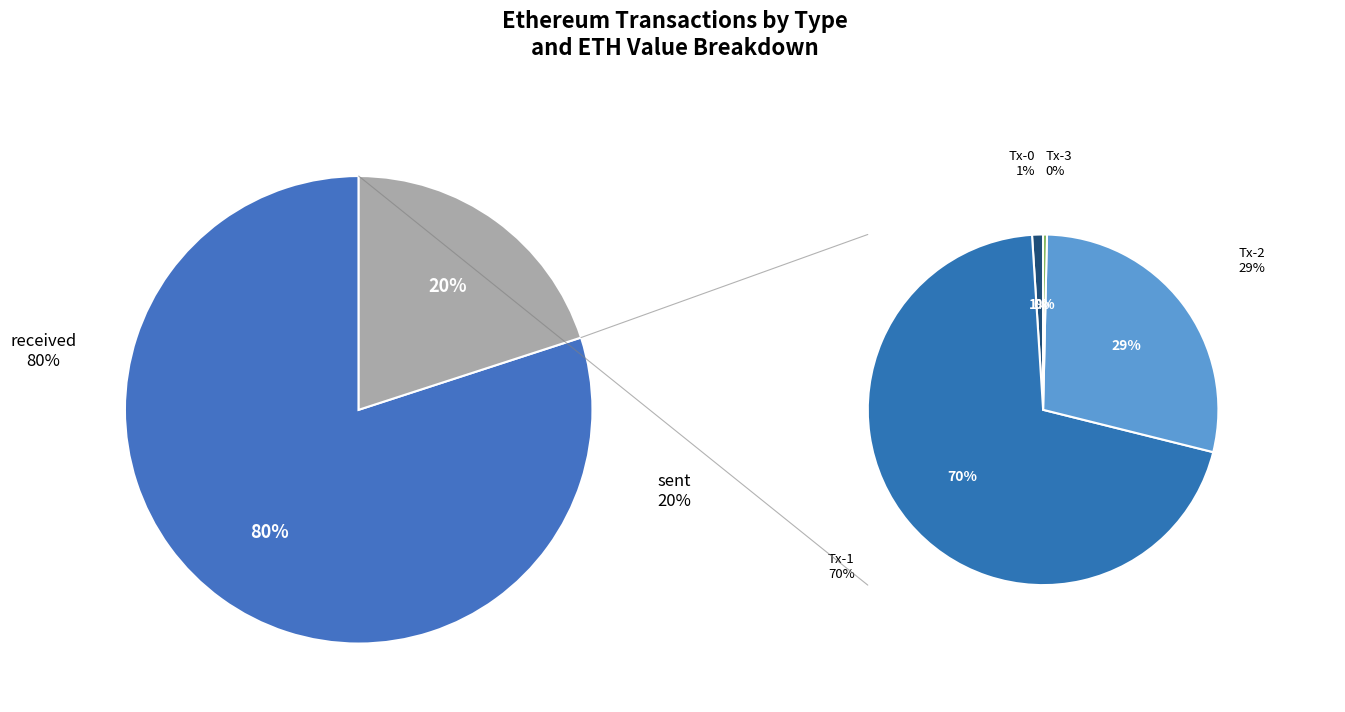

To the nearest percent, what is the difference between the largest and smallest slice percentages?

60%